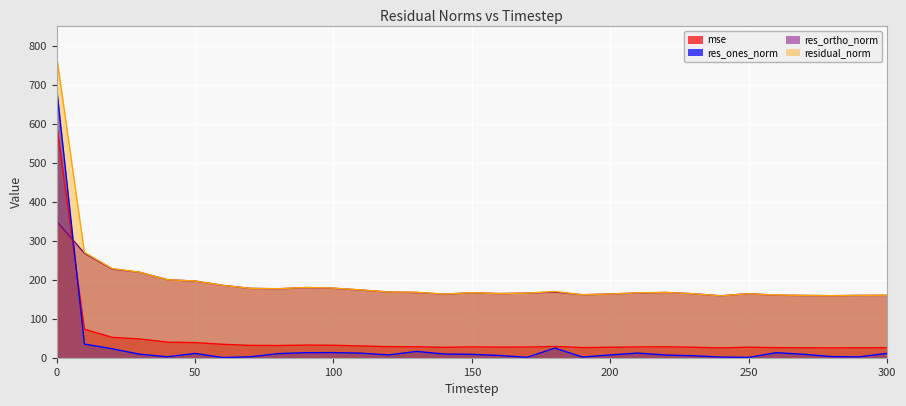

What is the difference between the mse values at 160 and 70?

4.5